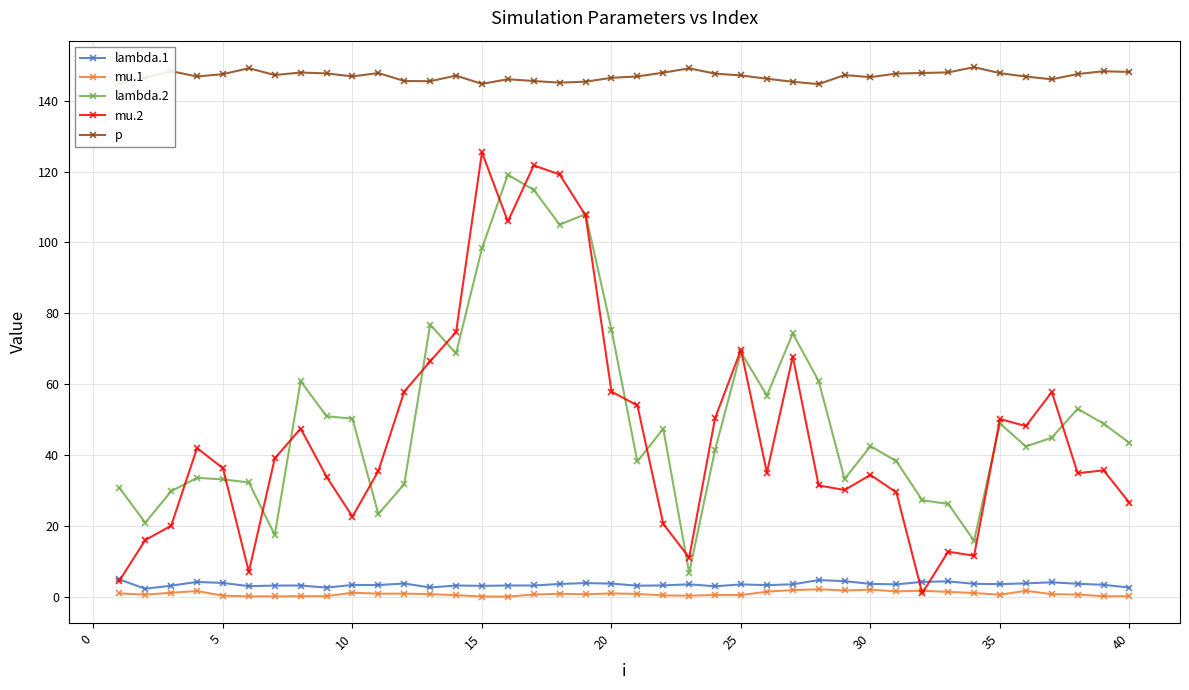

Which series has the largest range (max minus min)?

mu.2